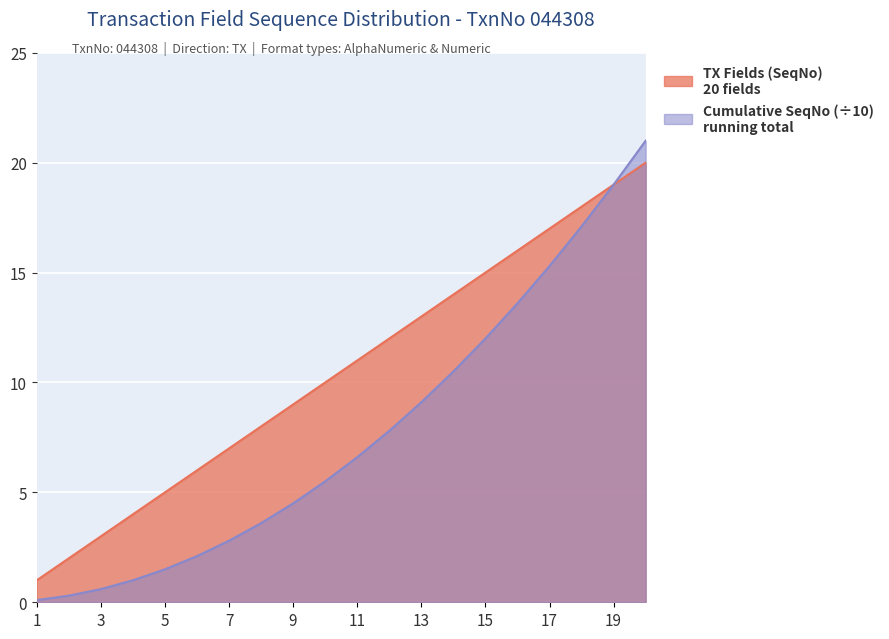

At which category is the sum across all series the highest?

20